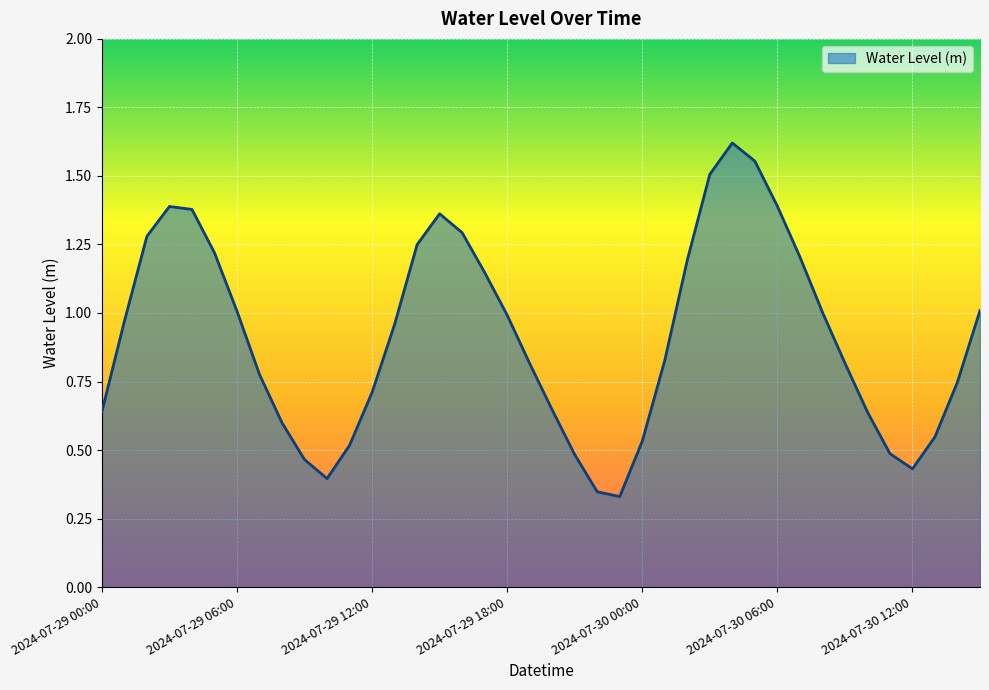

Where is the data nearest to the value 0?

2024-07-29 23:00